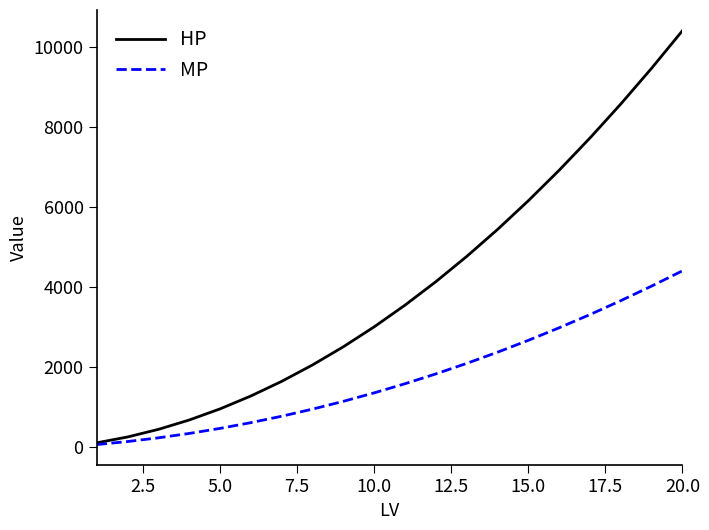

Rank the series by their maximum value, from highest to lowest.

HP, MP